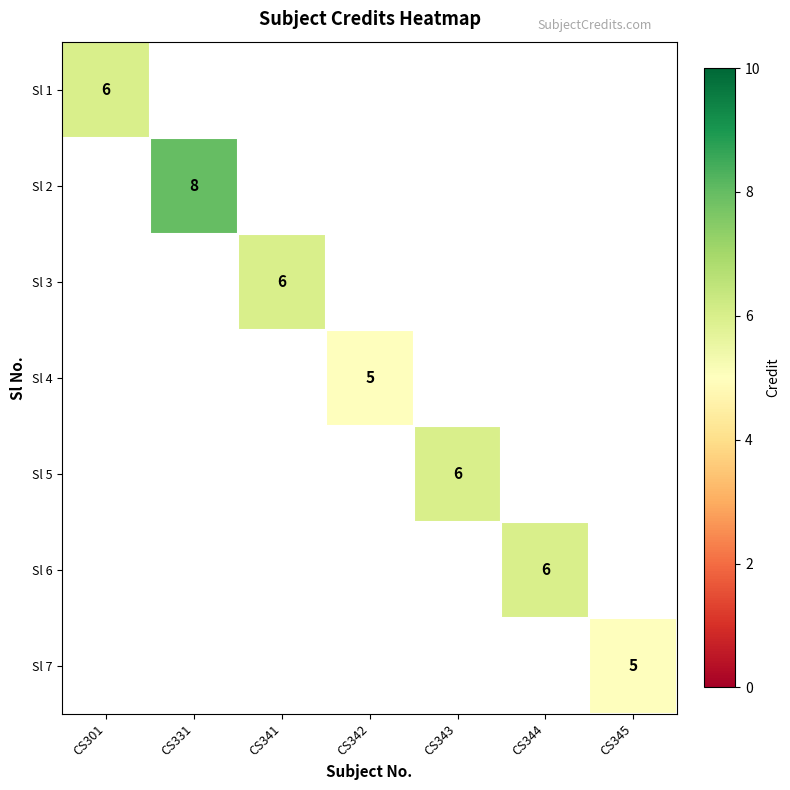

How many distinct data groups are displayed?

7